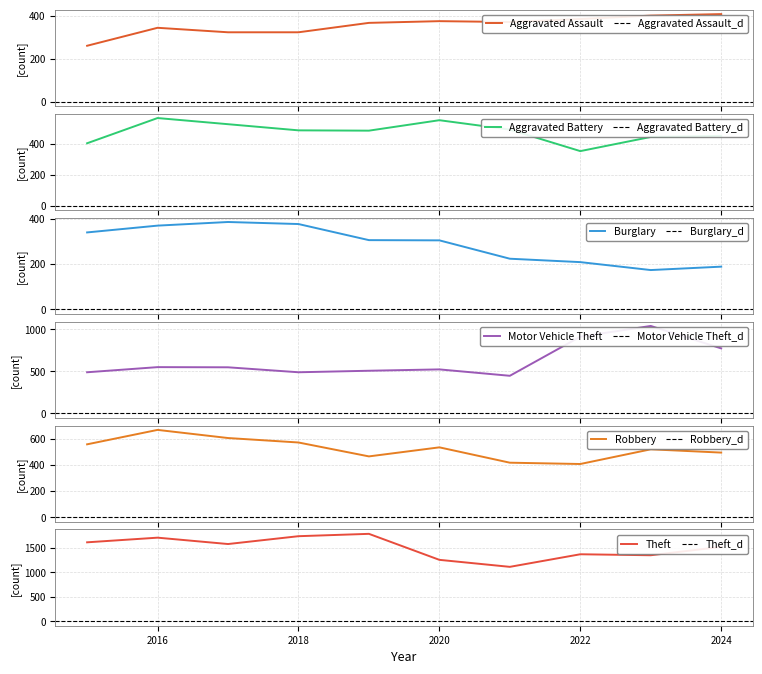

How many distinct data groups are displayed?

6